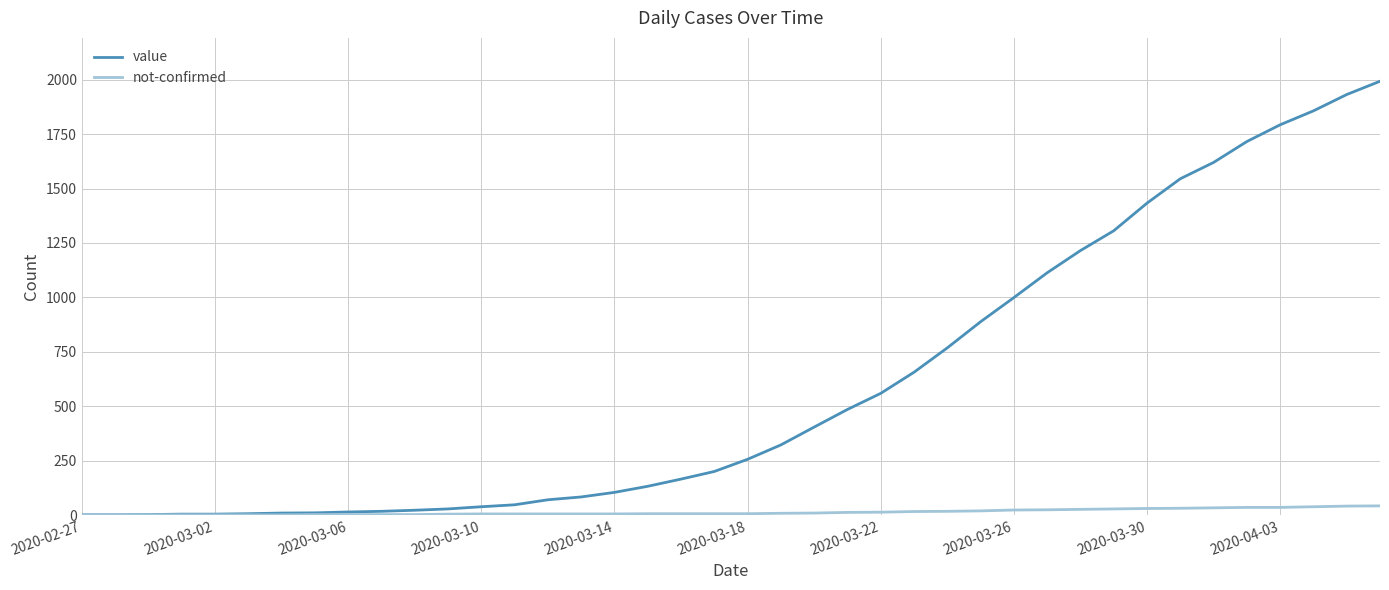

How many lines are shown in the chart?

2